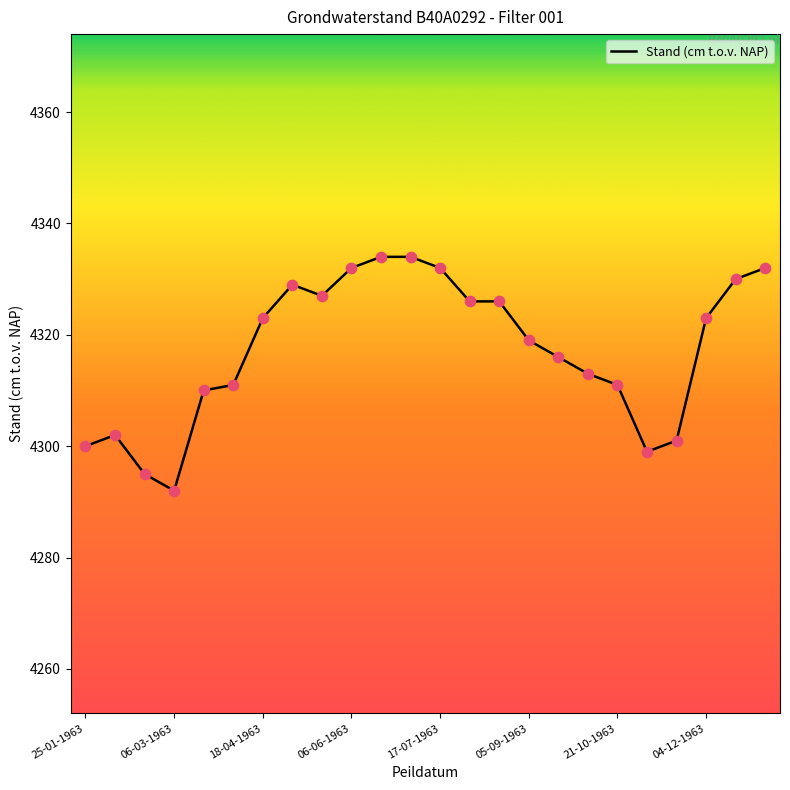

What is the greatest value displayed?

4334